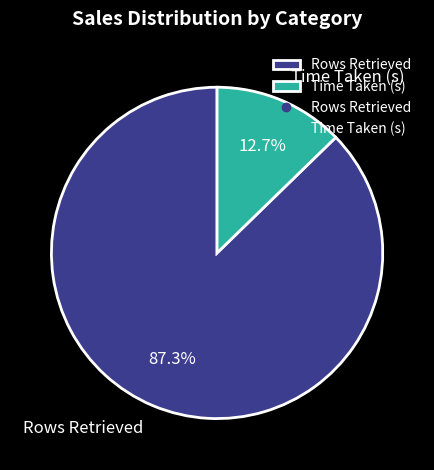

To the nearest percent, what percentage of the pie is Rows Retrieved?

87%